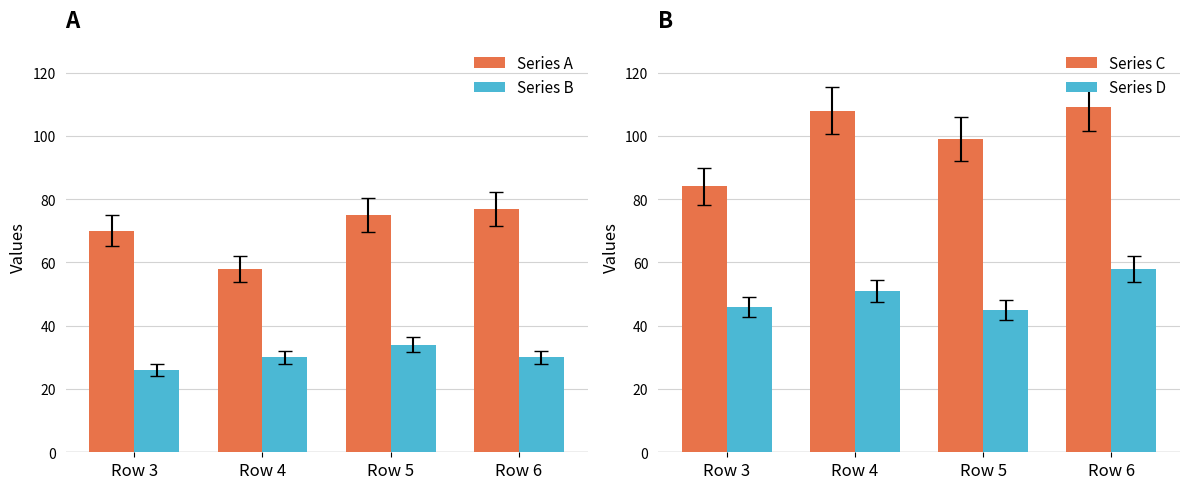

At how many categories does at least one series exceed 57?

4